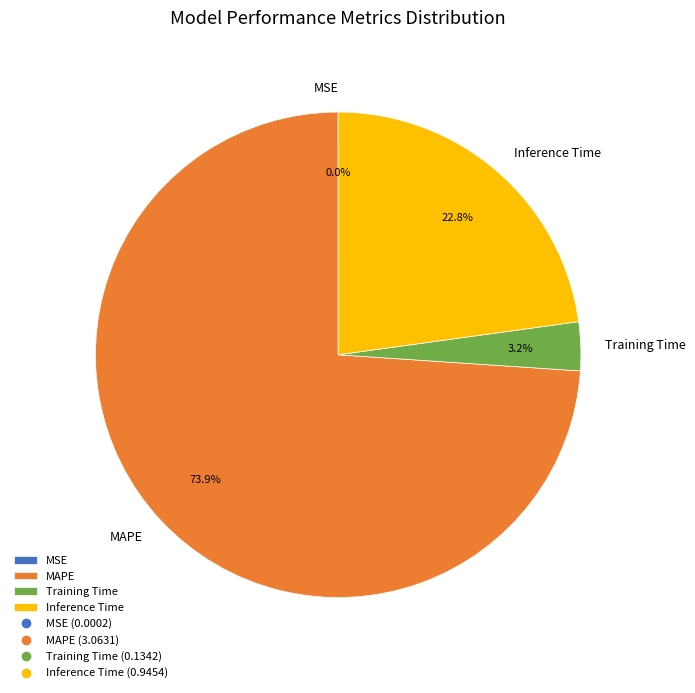

Is there a majority slice in this chart?

Yes